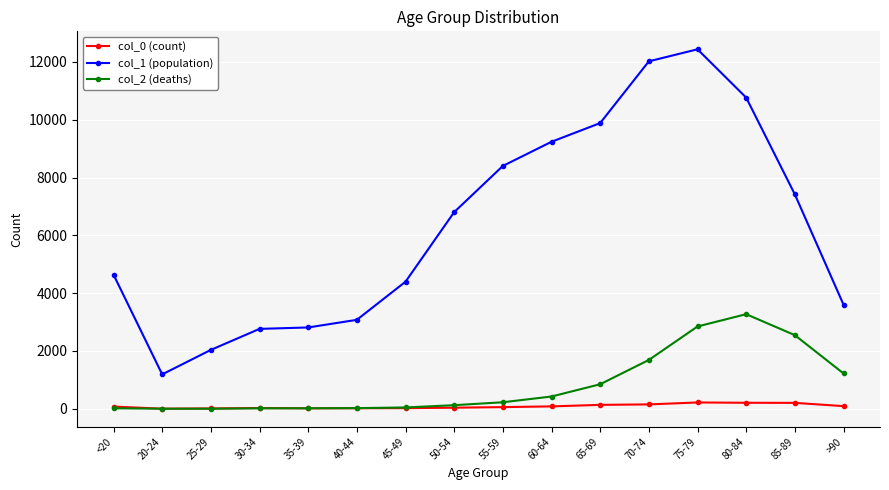

At which label does col_1 (population) reach its minimum?

20-24